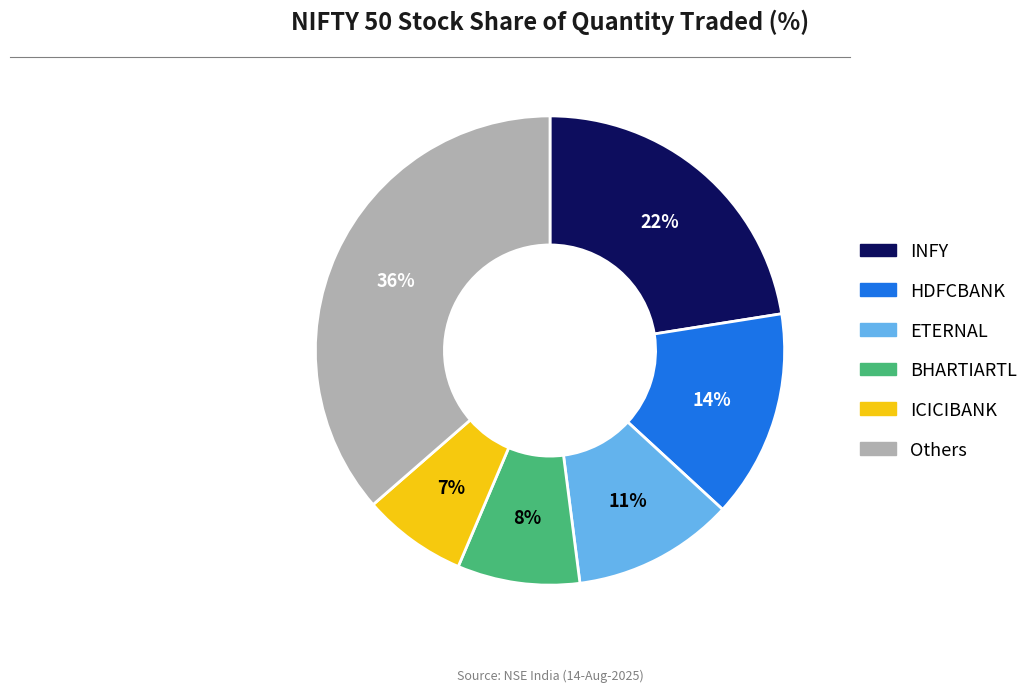

To the nearest percent, what is the average slice percentage?

17%